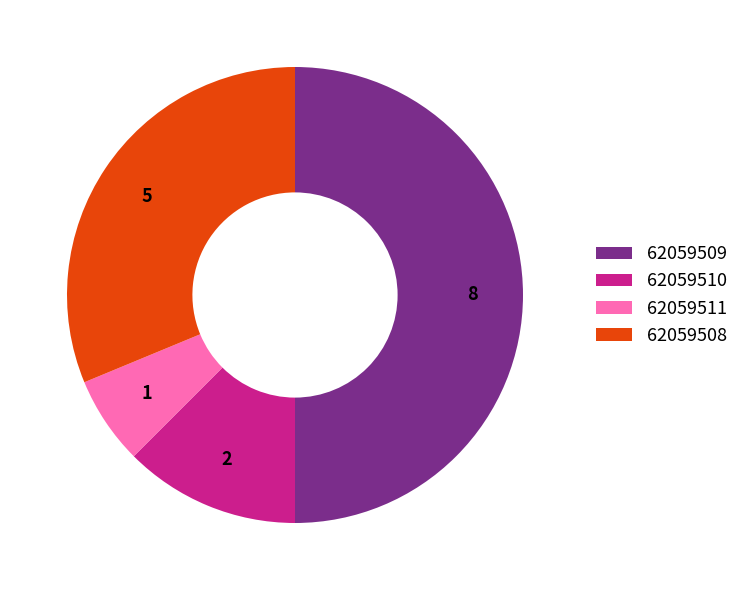

Which category has the biggest portion of the pie?

62059509